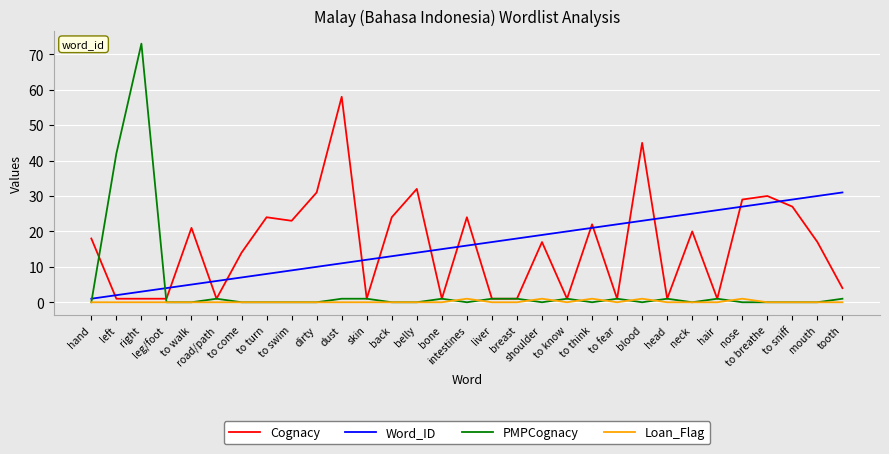

Read the Cognacy value at to walk, to the nearest 10.

20